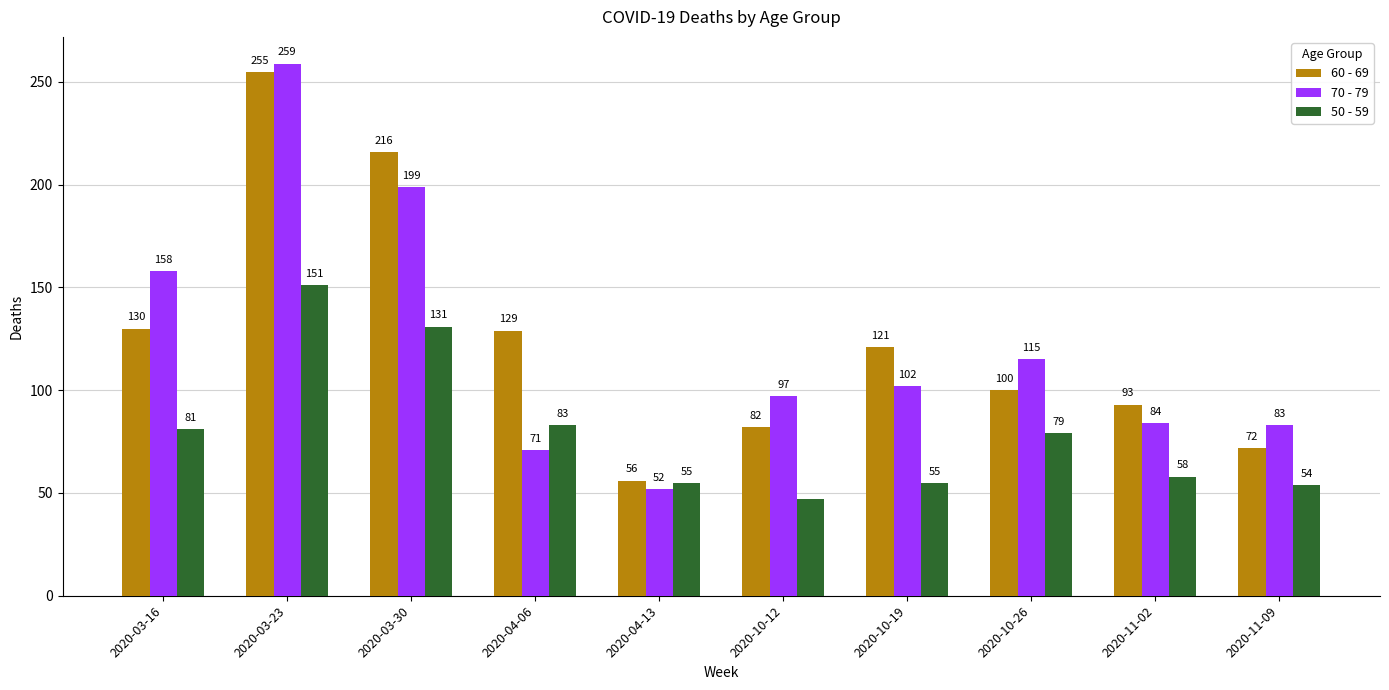

Between 2020-10-19 and 2020-10-26, which series saw the biggest shift?

50 - 59